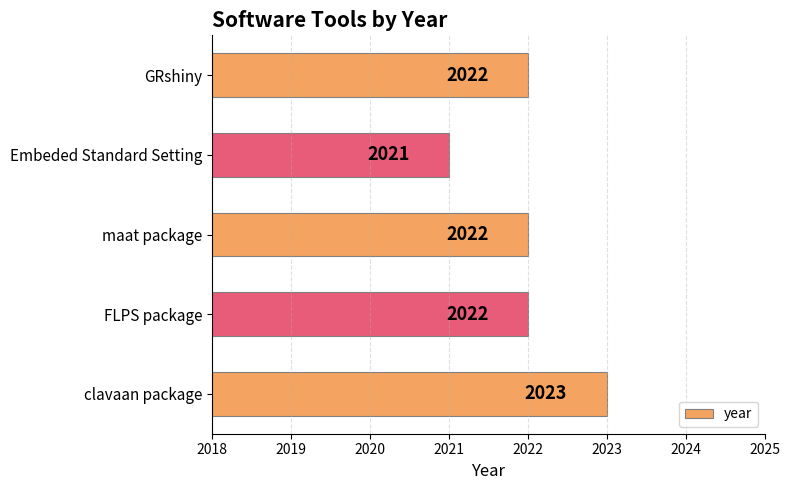

Reading top to bottom, transcribe all the data shown in this chart.

GRshiny=2022	Embeded Standard Setting=2021	maat package=2022	FLPS package=2022	clavaan package=2023